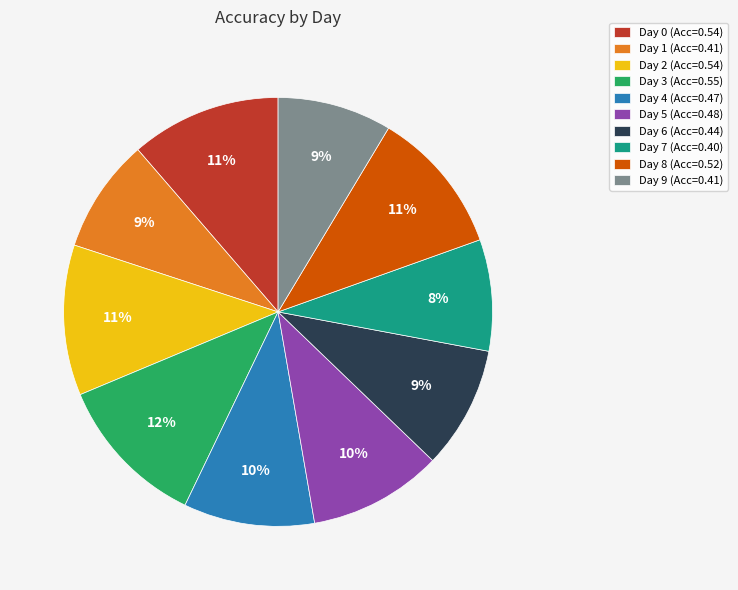

Is there a majority slice in this chart?

No